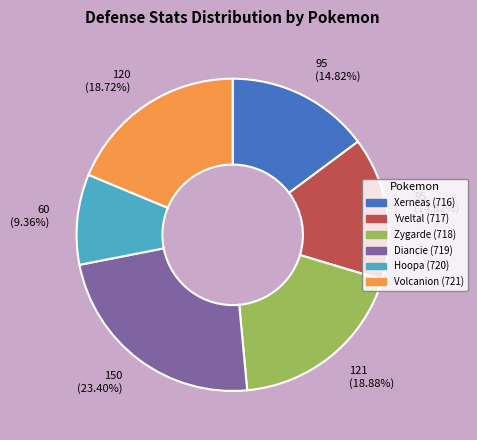

The Volcanion (721) slice represents 28% of the pie. True or false?

False